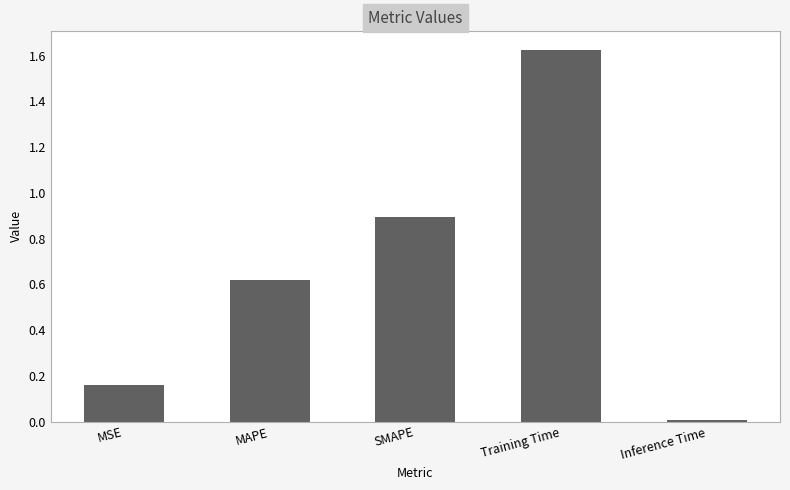

At which category does the chart reach its minimum across all series?

Inference Time